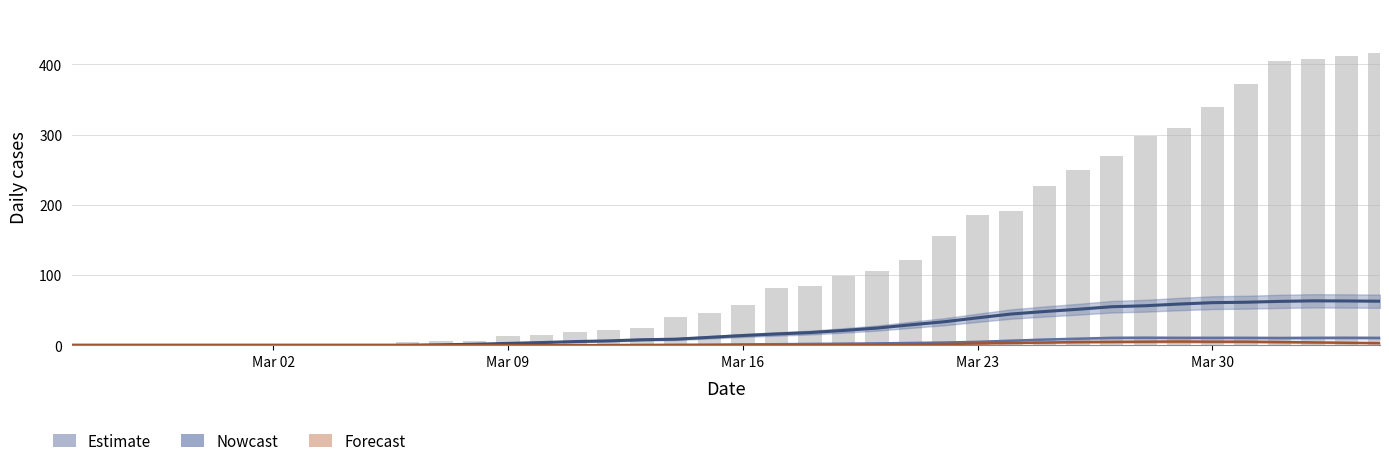

Count the number of categories in the chart.

40